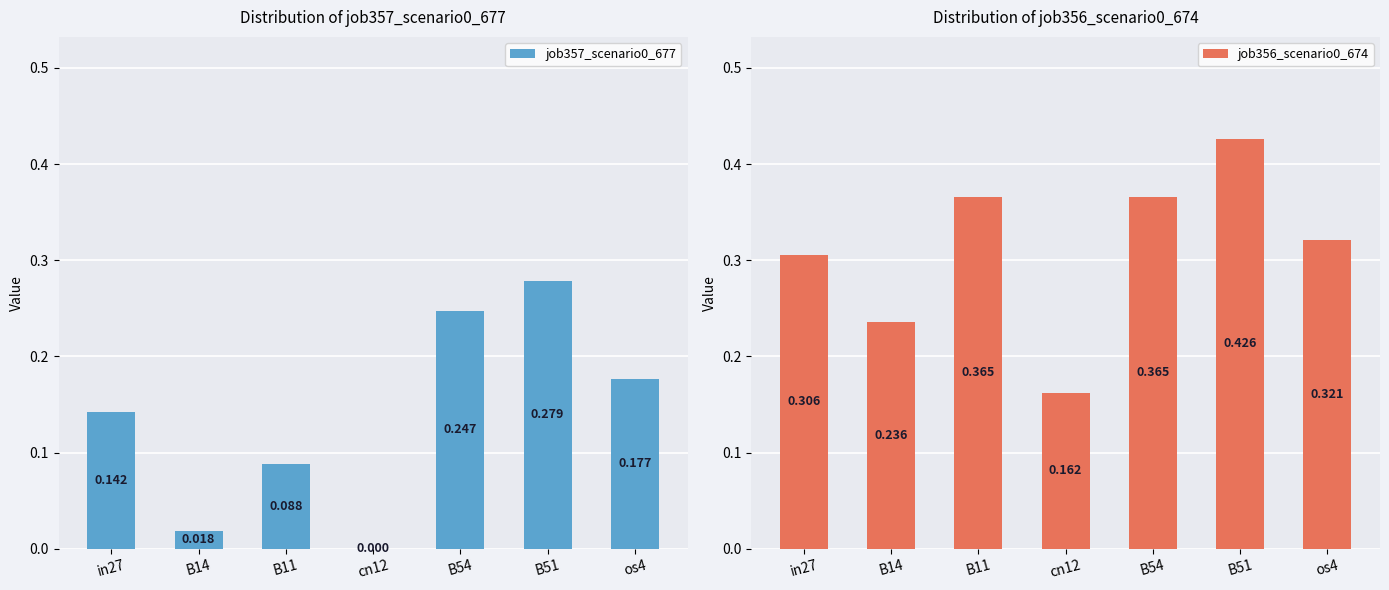

The job356_scenario0_674 series shows 0.4 at B11. True or false?

True